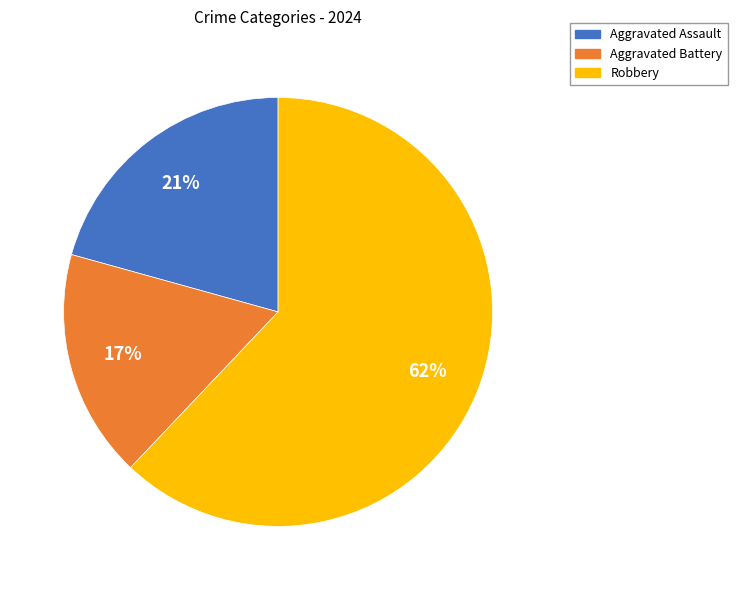

How many slices are in this pie chart?

3